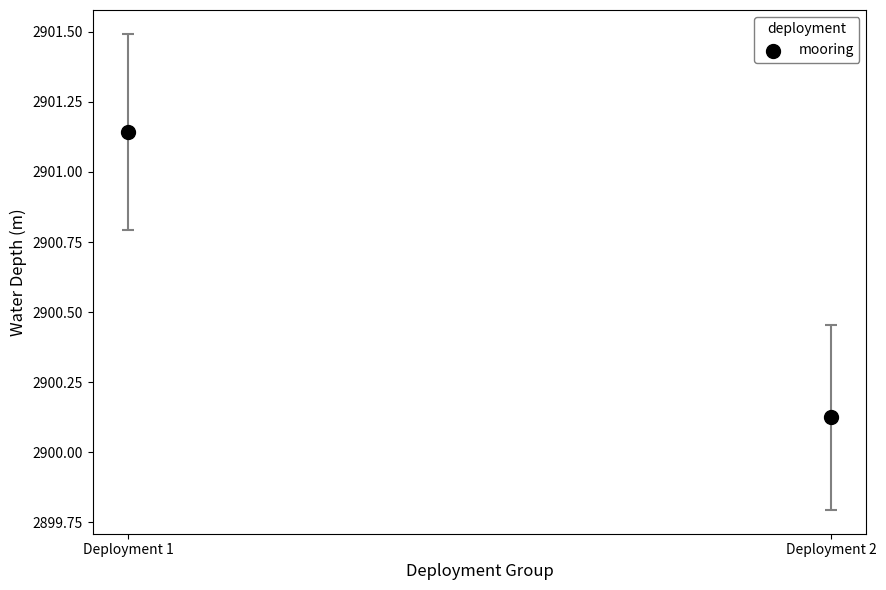

What is the range of Y values (max minus min)?

1.0